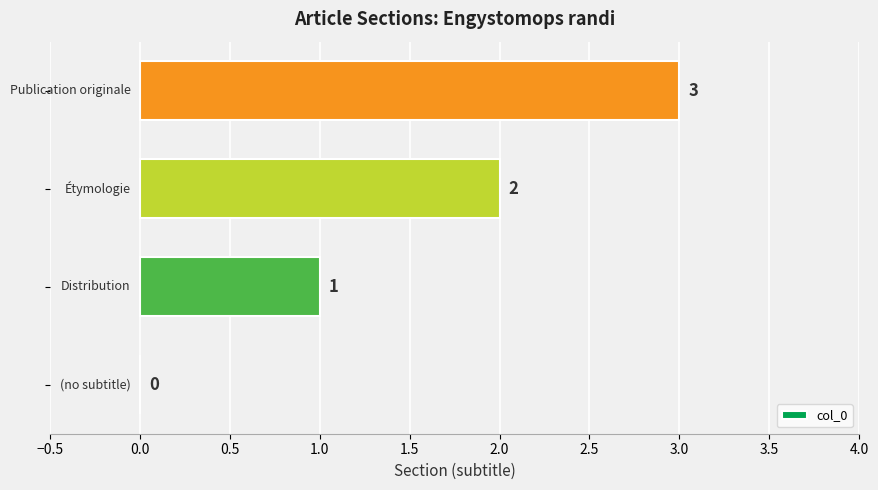

Are the bars horizontal?

Yes